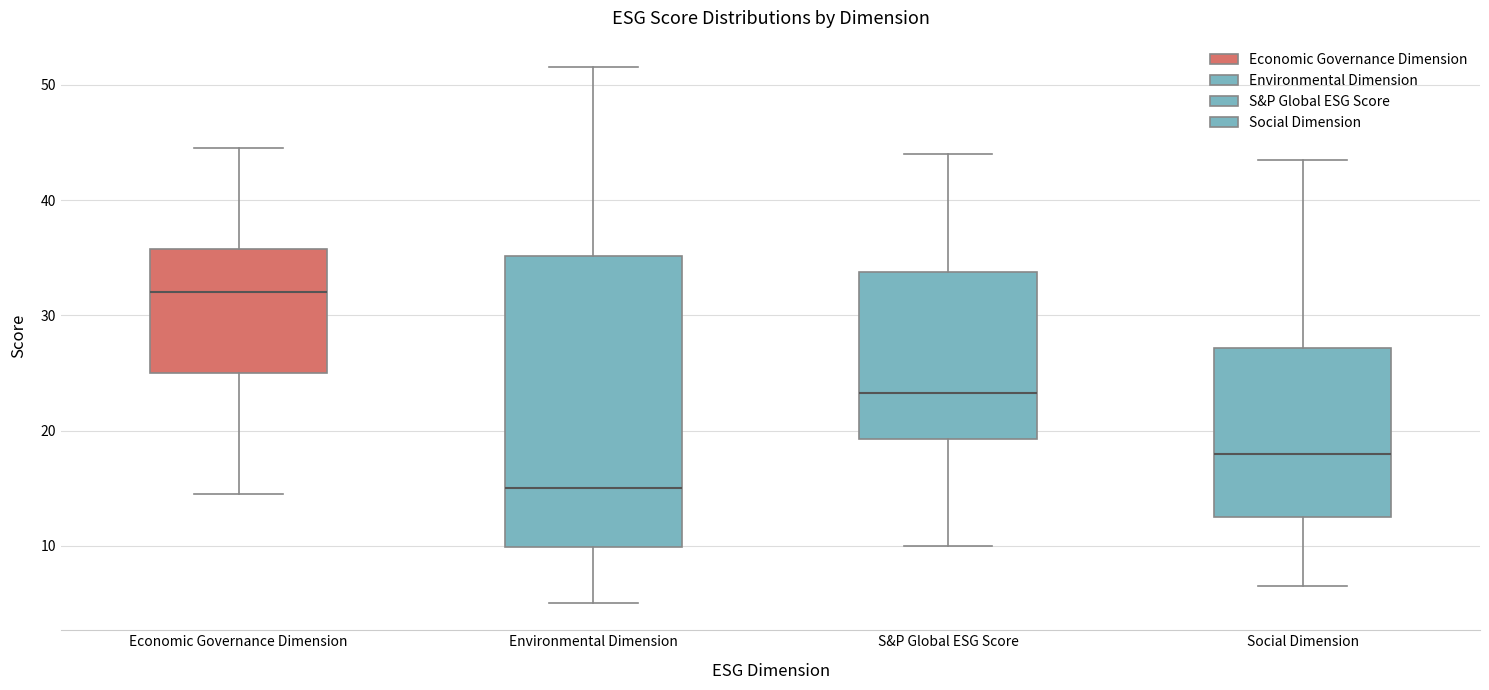

Where is the lower edge of the box for Economic Governance Dimension on the y-axis? The values are not printed on the chart, so give them approximately, as read against the axis.

25